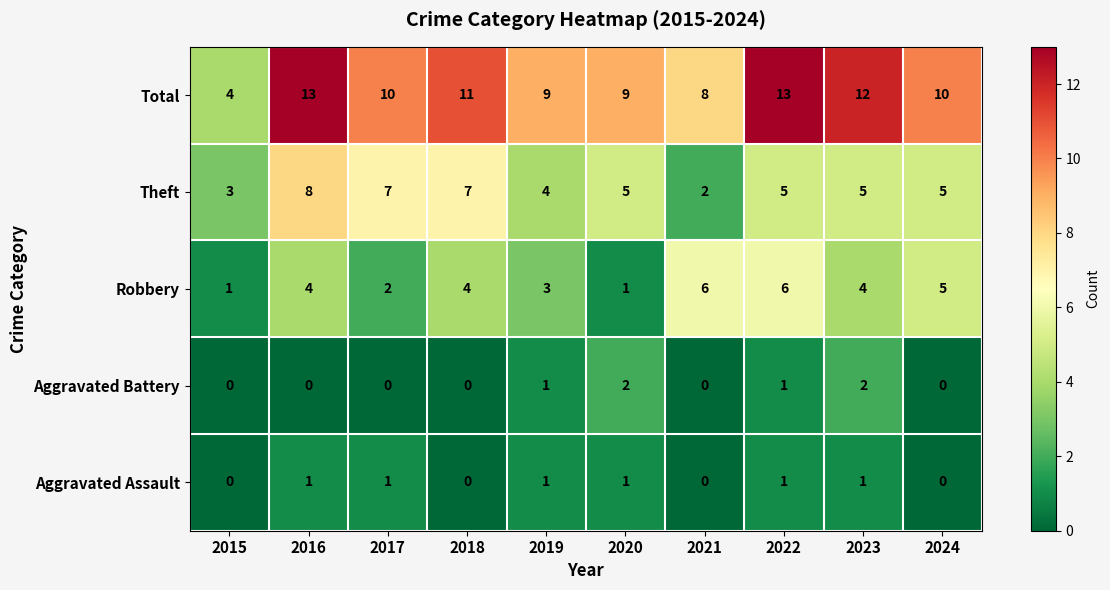

What is the greatest value displayed?

13